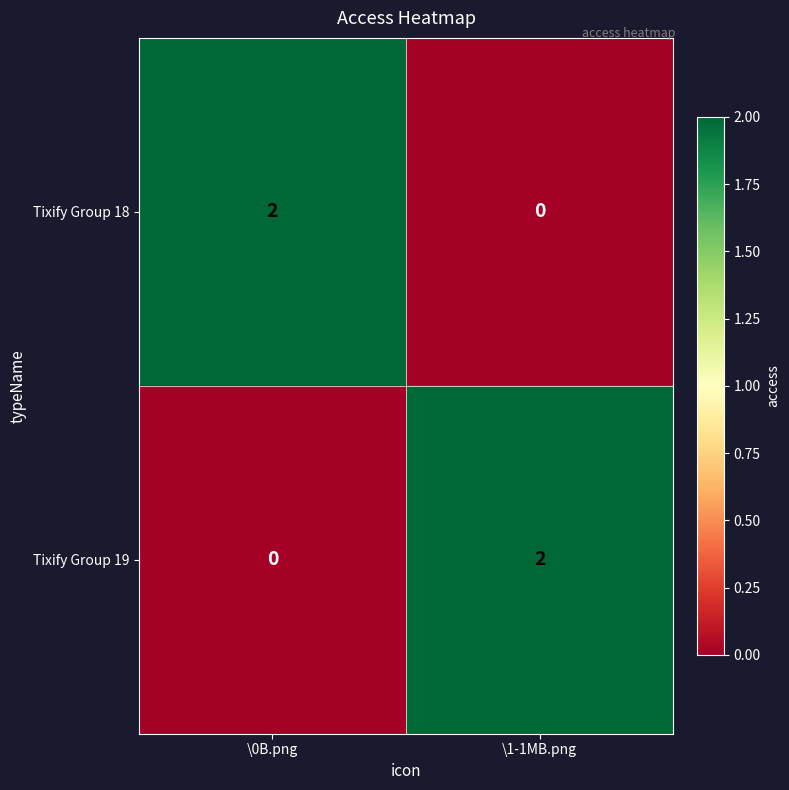

Is it true that Tixify Group 18 equals -1 at \1-1MB.png?

False